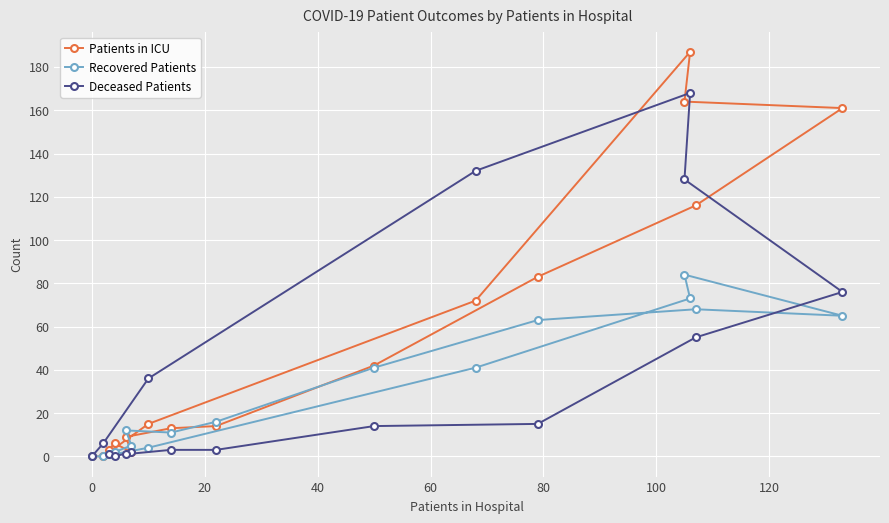

Which series has the largest range (max minus min)?

Patients in ICU